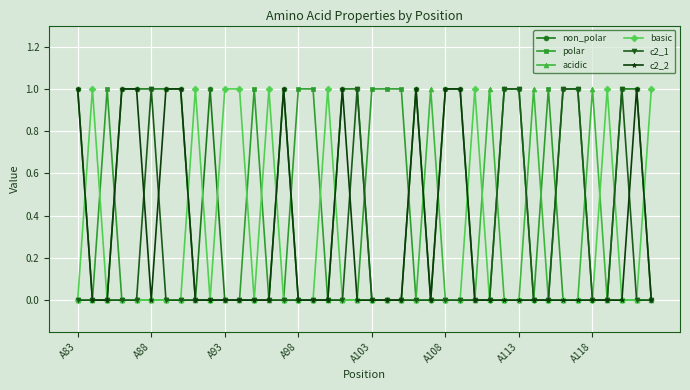

Reading right to left, list all the values displayed in this chart.

non_polar: 0	1	1	0	0	1	1	0	0	1	1	0	0	1	1	0	1	0	0	0	1	1	0	0	0	1	0	0	0	0	1	0	1	1	1	1	1	0	0	1
polar: 0	0	0	0	0	0	0	1	0	0	0	0	0	0	0	0	0	1	1	1	0	0	0	1	1	0	0	1	0	0	0	0	0	0	0	0	0	1	0	0
acidic: 0	0	0	0	1	0	0	0	1	0	0	1	0	0	0	1	0	0	0	0	0	0	0	0	0	0	0	0	0	0	0	0	0	0	0	0	0	0	0	0
basic: 1	0	0	1	0	0	0	0	0	0	0	0	1	0	0	0	0	0	0	0	0	0	1	0	0	0	1	0	1	1	0	1	0	0	0	0	0	0	1	0
c2_1: 0	0	1	0	0	1	1	0	0	1	1	0	0	0	0	0	0	0	0	0	1	0	0	0	0	0	0	0	0	0	0	0	0	0	1	0	0	0	0	0
c2_2: 0	1	0	0	0	0	0	0	0	0	0	0	0	1	1	0	1	0	0	0	0	1	0	0	0	1	0	0	0	0	0	0	1	1	0	1	1	0	0	1